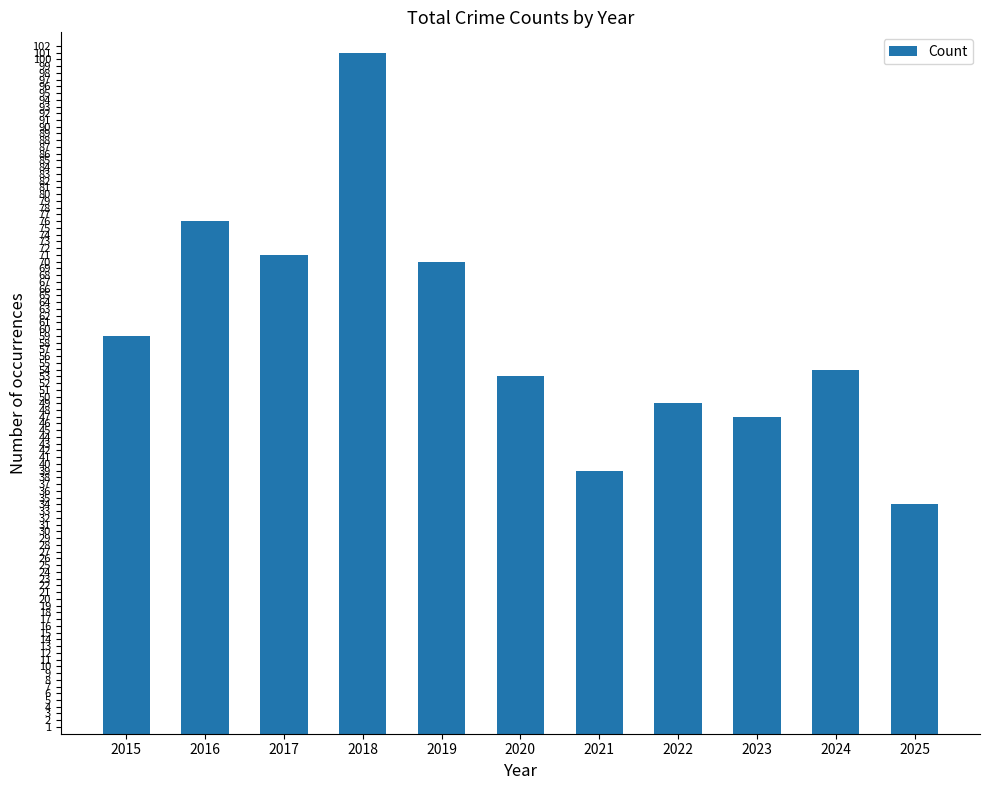

The value at 2015 is 59. True or false?

True